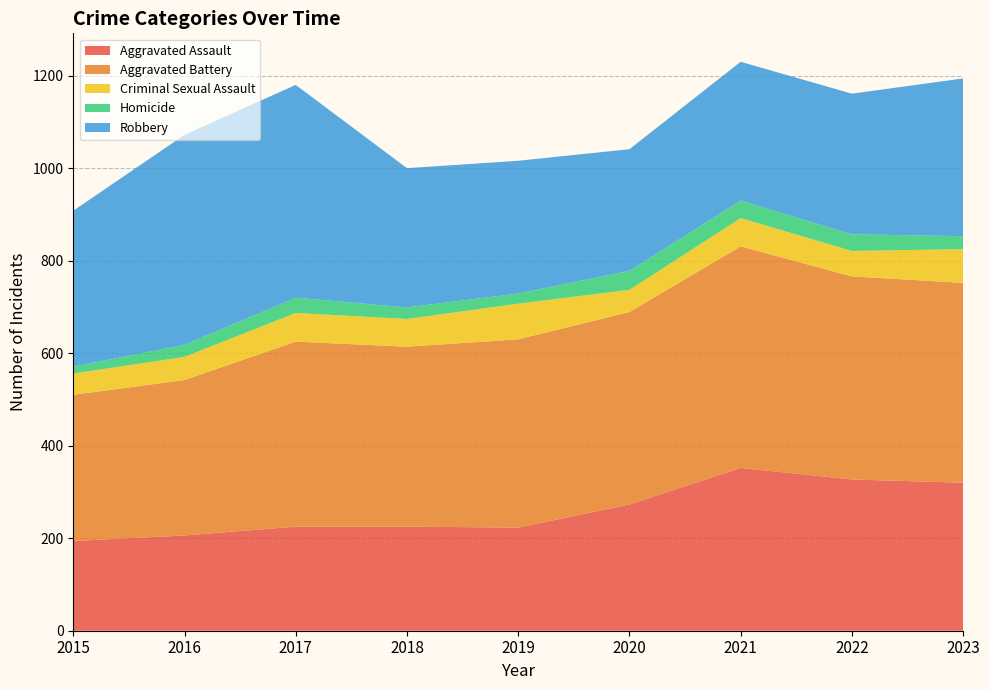

Reading right to left, what are all the values shown in this chart?

Aggravated Assault: 320	327	352	273	223	225	225	206	194
Aggravated Battery: 432	439	479	416	407	389	400	336	316
Criminal Sexual Assault: 73	55	61	48	77	60	62	50	46
Homicide: 28	36	38	41	22	25	33	26	15
Robbery: 341	304	300	263	287	301	460	454	337